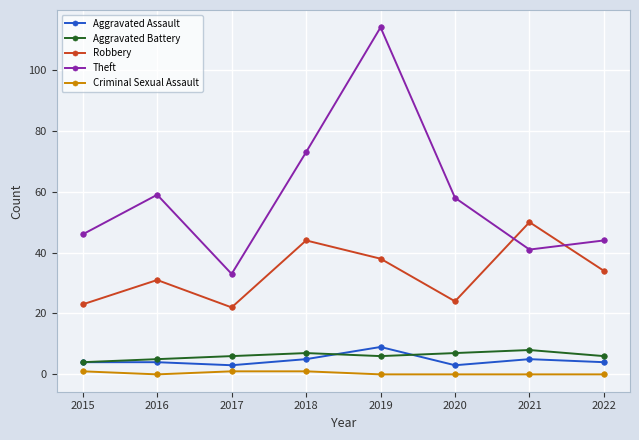

Is the value of Aggravated Assault at 2015 greater than the value of Aggravated Battery at 2017?

No